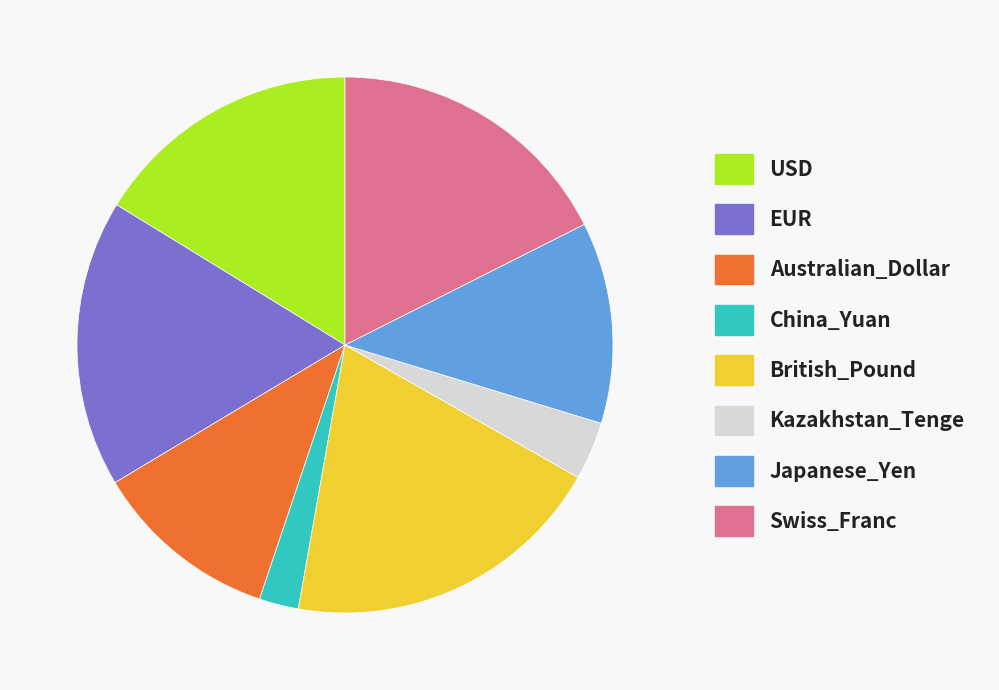

Does Australian_Dollar represent more than half of the total?

No